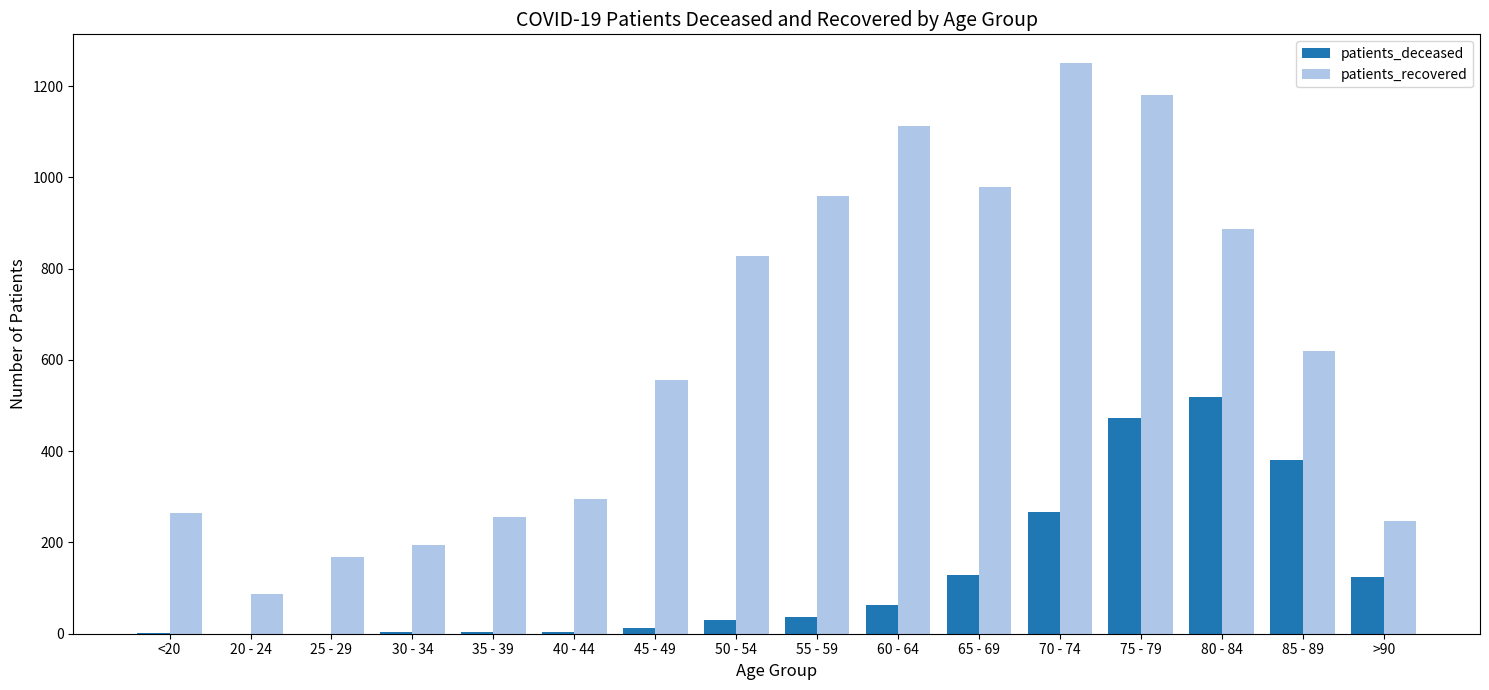

Between 65 - 69 and 75 - 79, which series saw the biggest shift?

patients_deceased